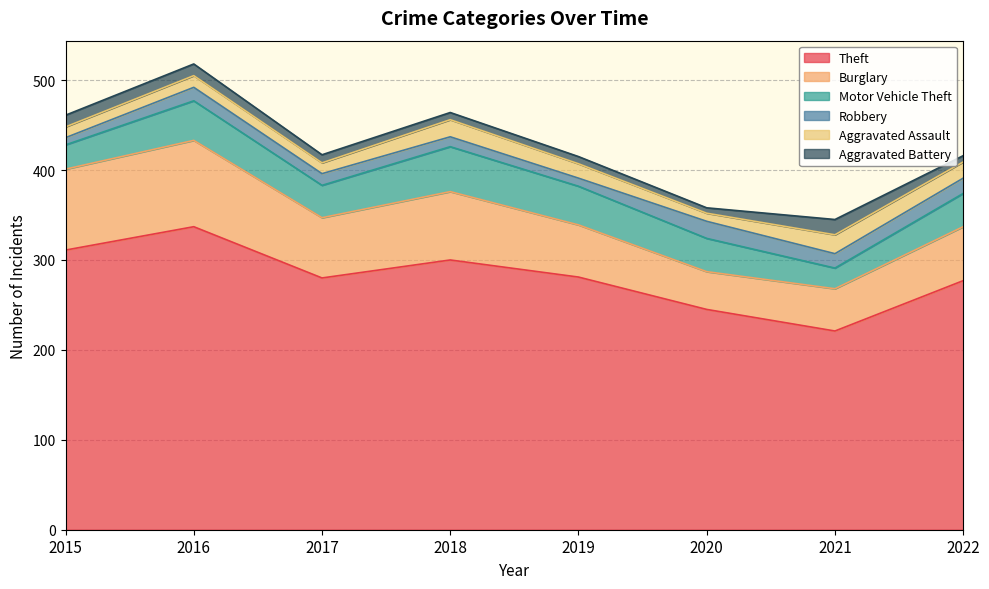

What is the value of the Robbery point at the 5th from the left?

9